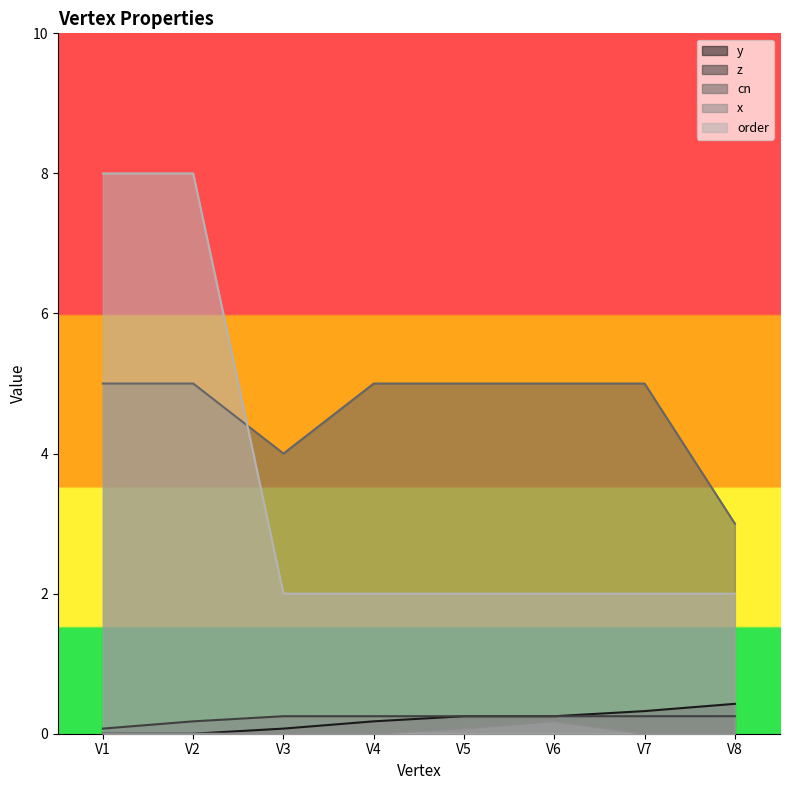

Is it true that z equals 0.2 at V6?

True